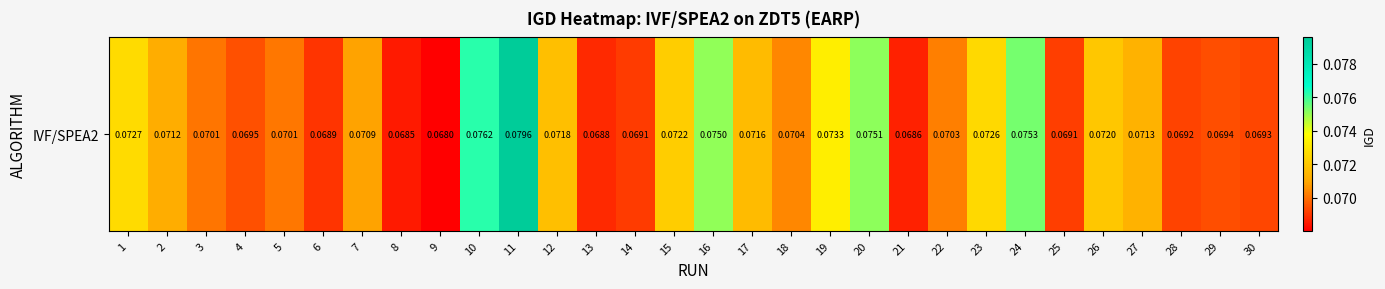

Reading left to right, transcribe all the data shown in this chart.

1=0.1	2=0.1	3=0.1	4=0.1	5=0.1	6=0.1	7=0.1	8=0.1	9=0.1	10=0.1	11=0.1	12=0.1	13=0.1	14=0.1	15=0.1	16=0.1	17=0.1	18=0.1	19=0.1	20=0.1	21=0.1	22=0.1	23=0.1	24=0.1	25=0.1	26=0.1	27=0.1	28=0.1	29=0.1	30=0.1